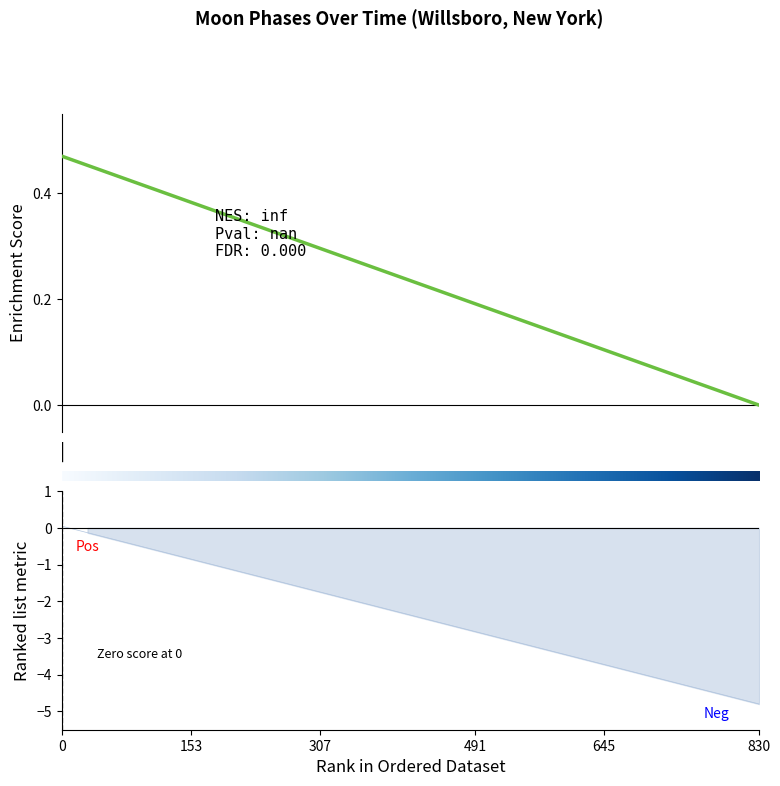

Does the chart have visible grid lines?

No